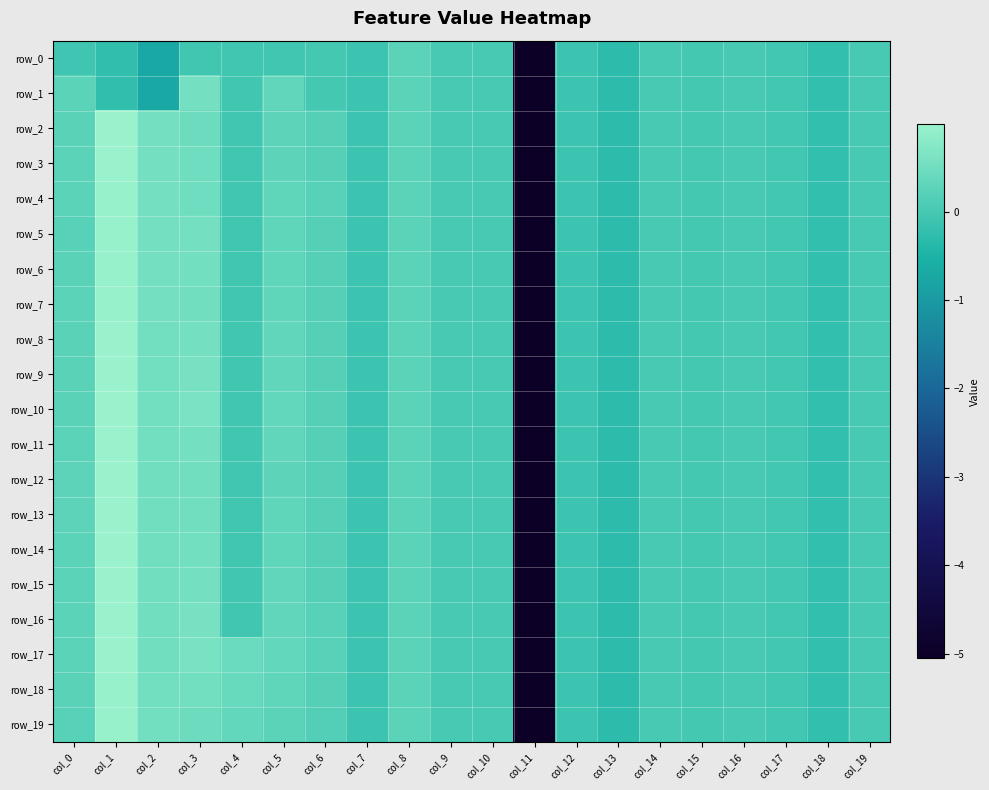

At which label does row_1 first exceed 0?

col_0